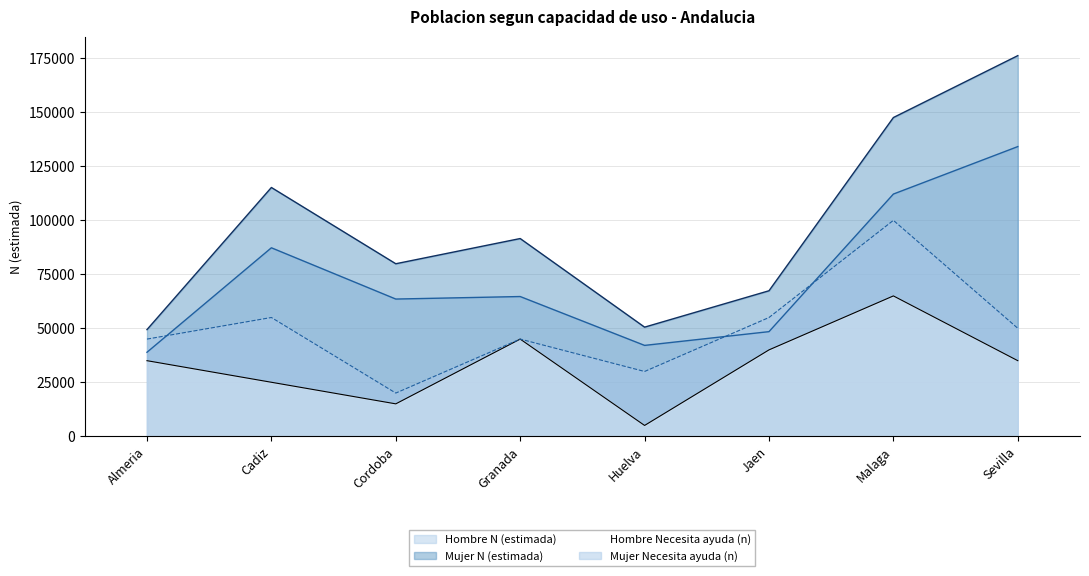

What are all the series names shown in the legend?

Hombre N (estimada), Mujer N (estimada), Hombre Necesita ayuda (n), Mujer Necesita ayuda (n)